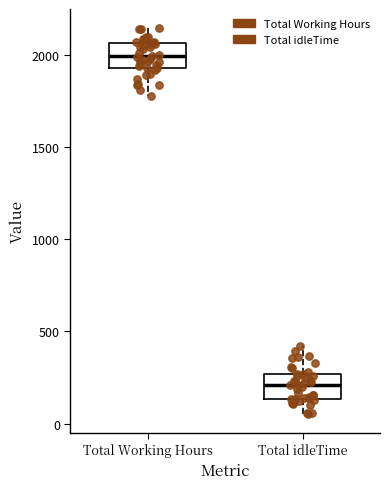

Reading left to right, read every box against the y-axis: the position of its median line, the range the box covers, and the ends of its whiskers. The values are not printed on the chart, so give them approximately, as read against the axis.

Total Working Hours: median 2000, box 1950 to 2050, whiskers 1800 to 2150
Total idleTime: median 200, box 150 to 250, whiskers 50 to 400